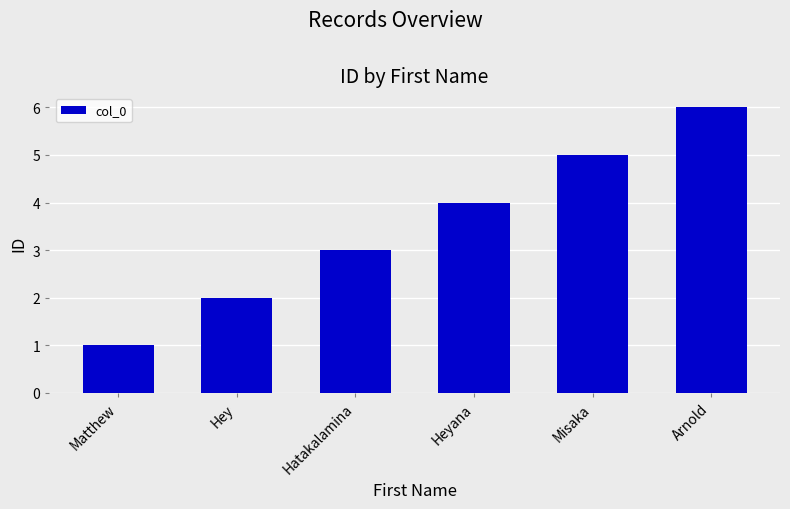

The value at Misaka is 5. True or false?

True